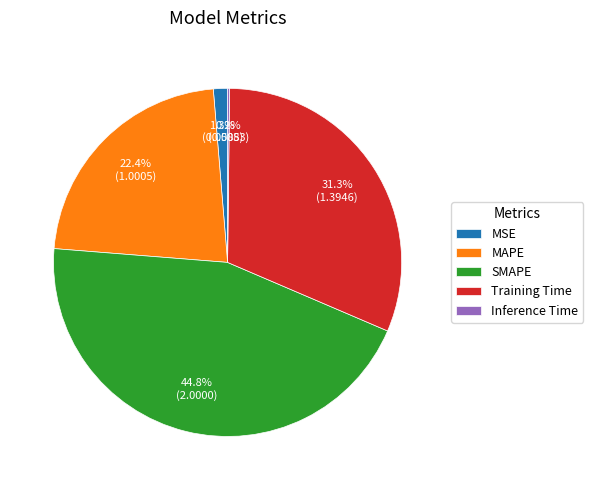

To the nearest percent, what is the difference between the largest and smallest slice percentages?

45%